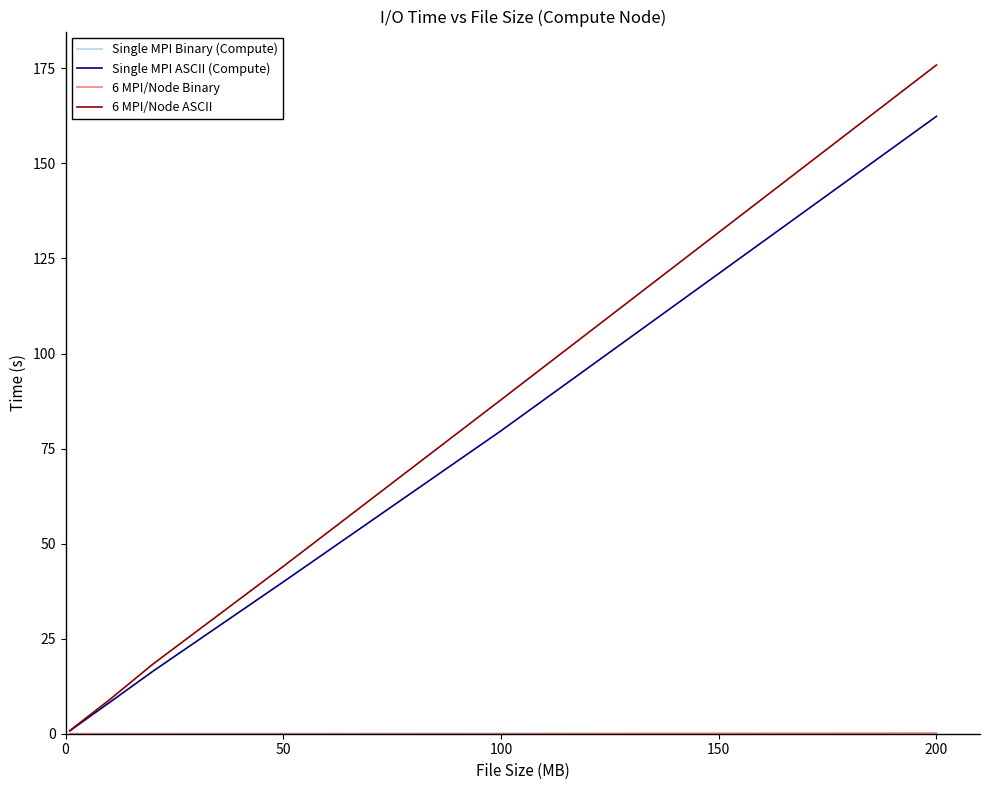

Which series has the widest spread of values?

6 MPI/Node ASCII